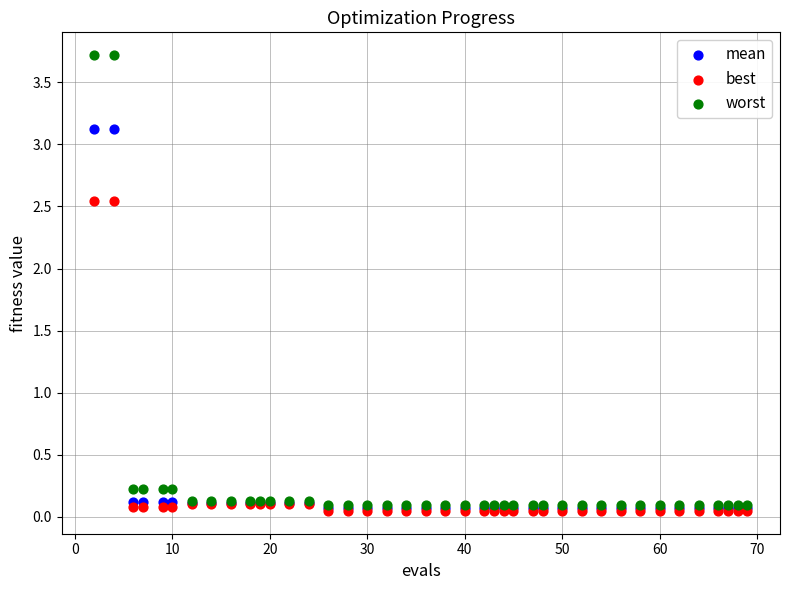

What are all the series names shown in the legend?

mean, best, worst